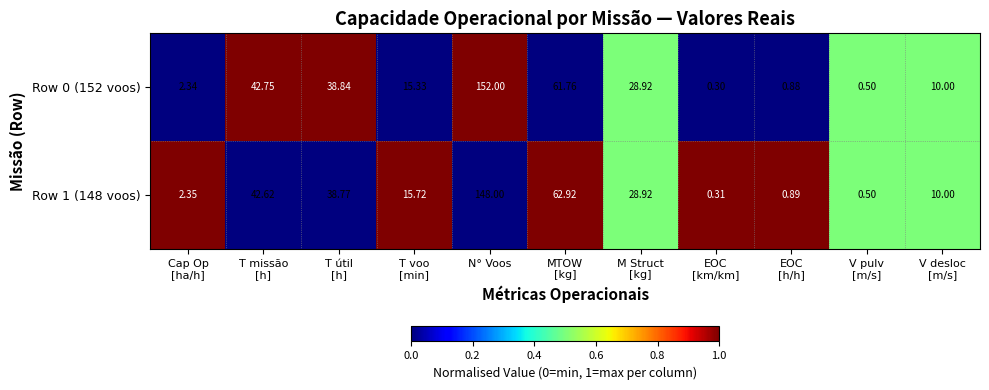

At which category is the sum across all series the highest?

N° Voos